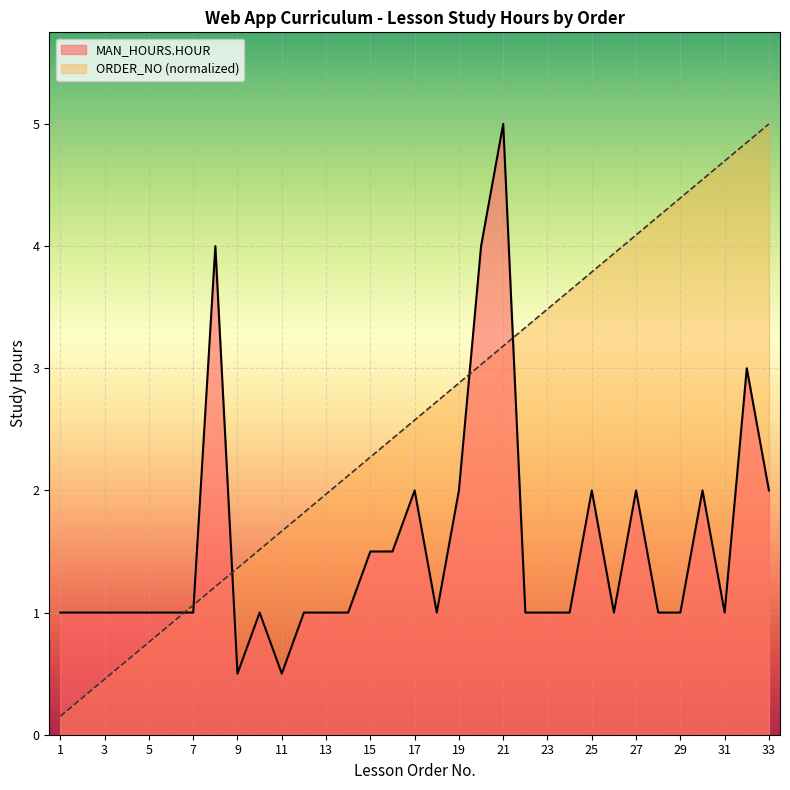

At how many categories does at least one series exceed 1?

27